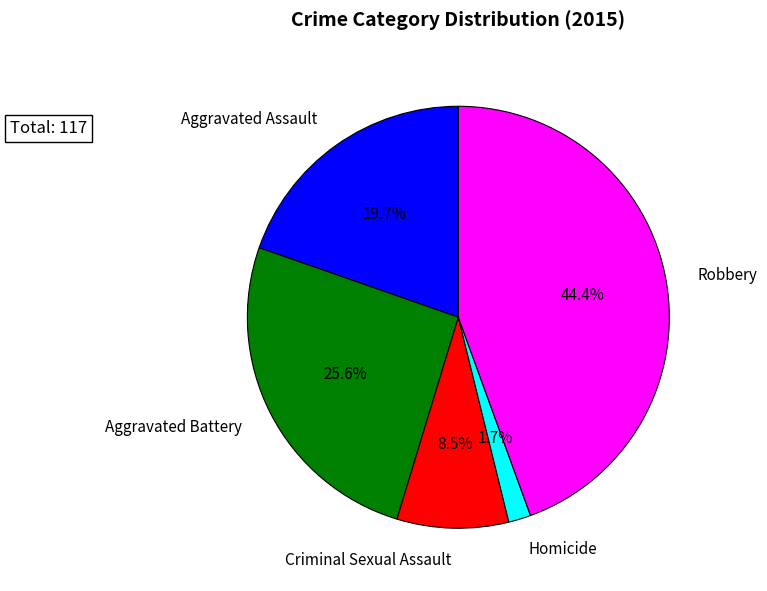

Which category has the smallest portion of the pie?

Homicide